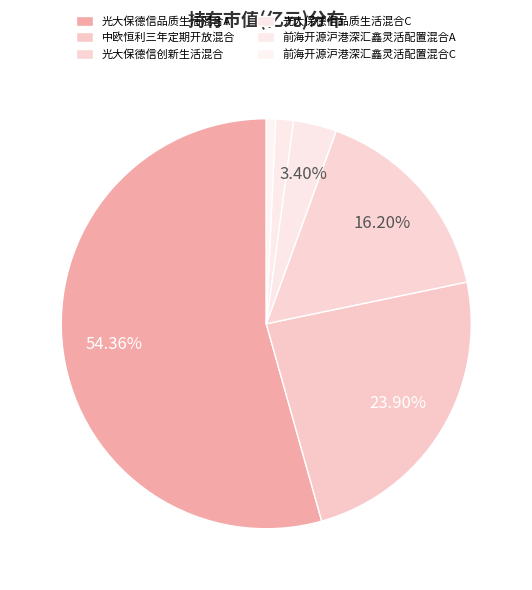

Does 光大保德信品质生活混合A represent more than half of the total?

Yes